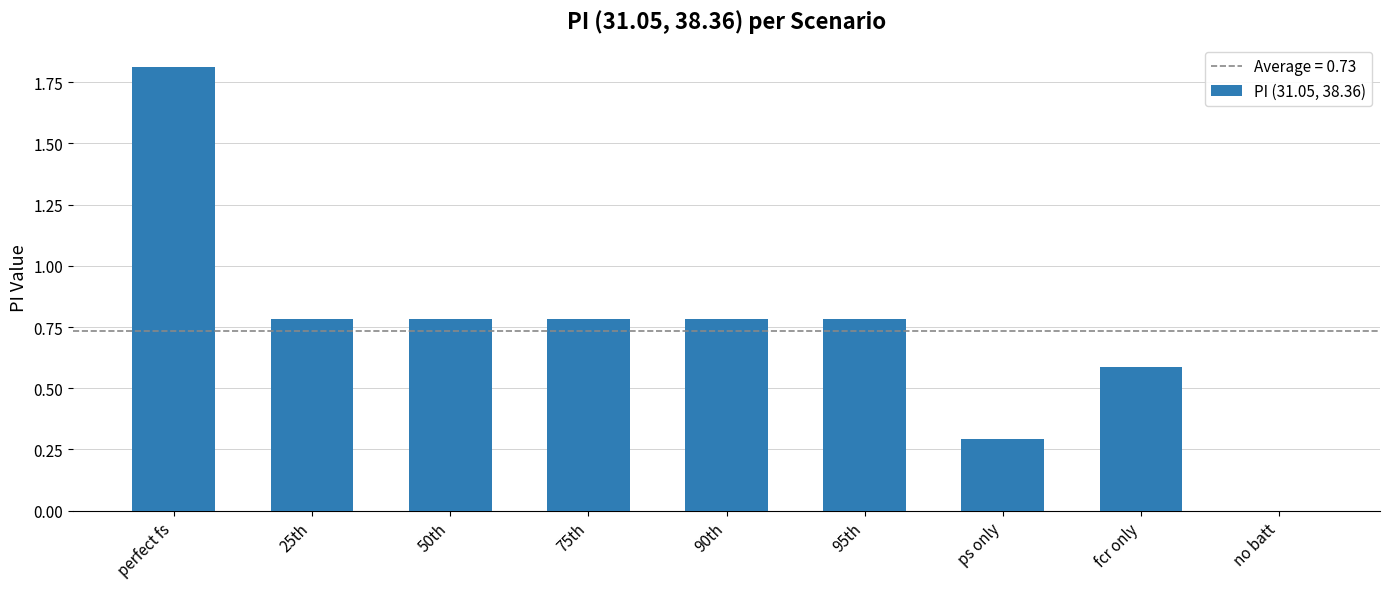

The chart shows a value of 0.8 at 25th. True or false?

True